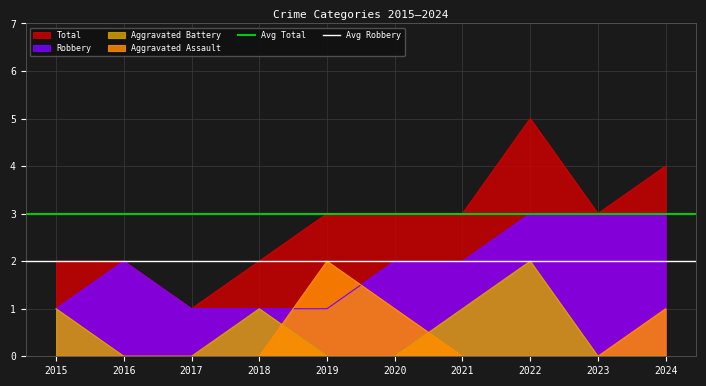

At which label does Aggravated Assault reach its peak?

2019